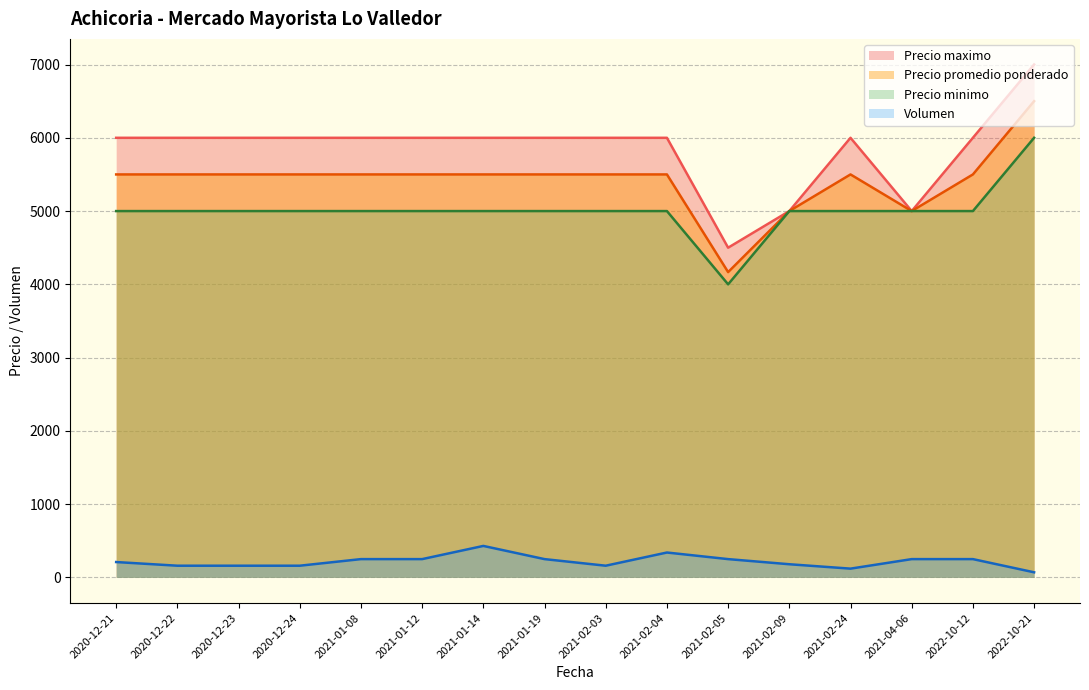

What is the total value across all series at 2021-02-24?

16620